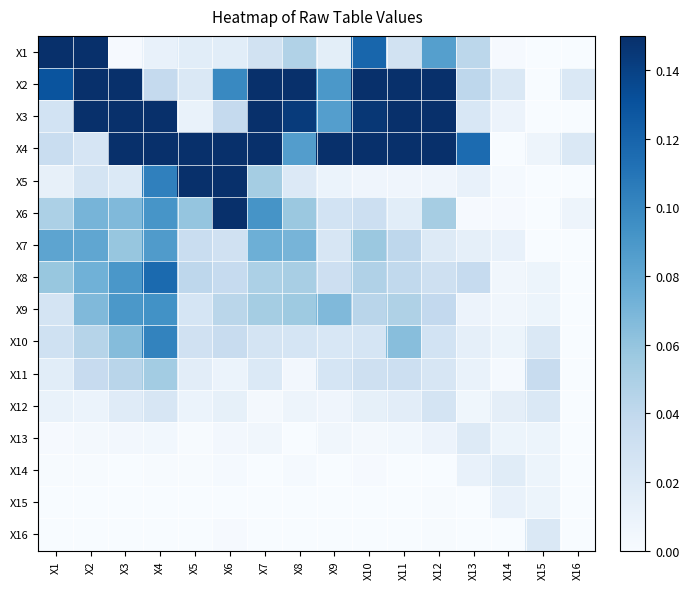

What is the difference between the highest and lowest values at X2?

2.7